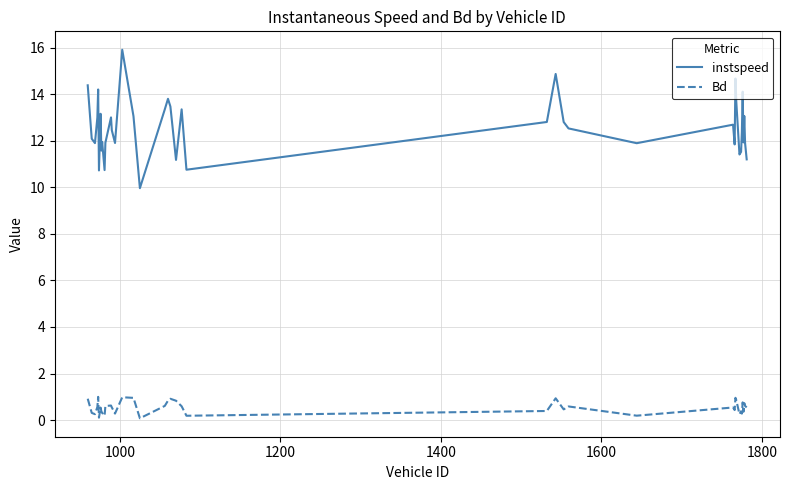

What is the difference between the second highest and second lowest values in the Bd series?

0.9